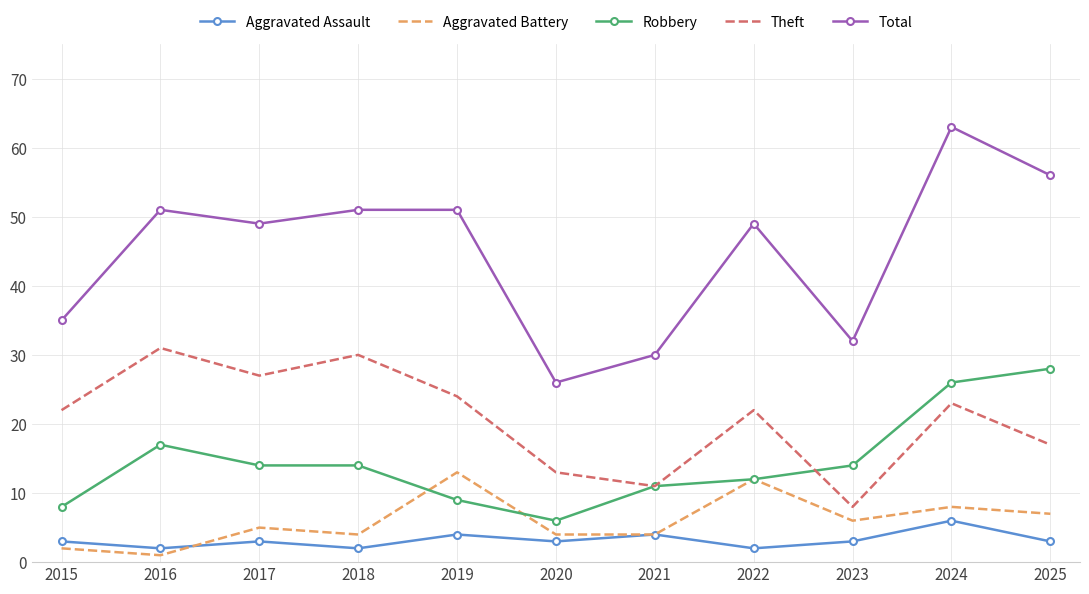

True or false: Total and Robbery intersect in this chart.

False